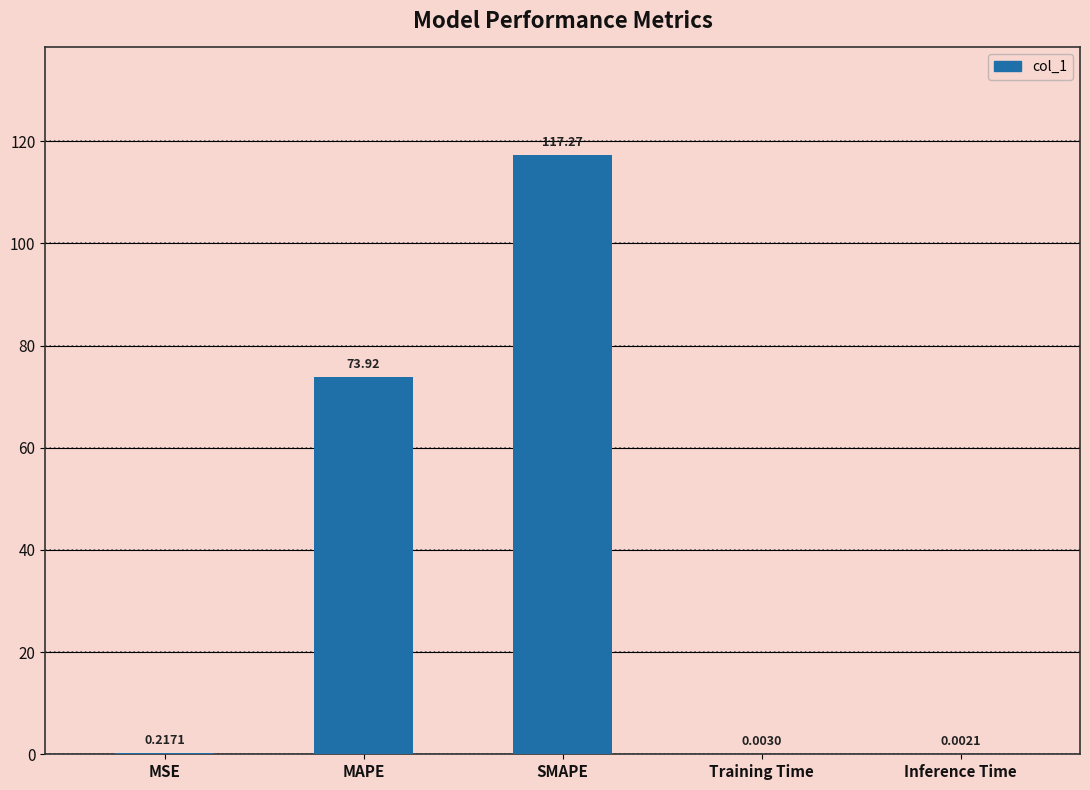

How many series are shown in this chart?

1